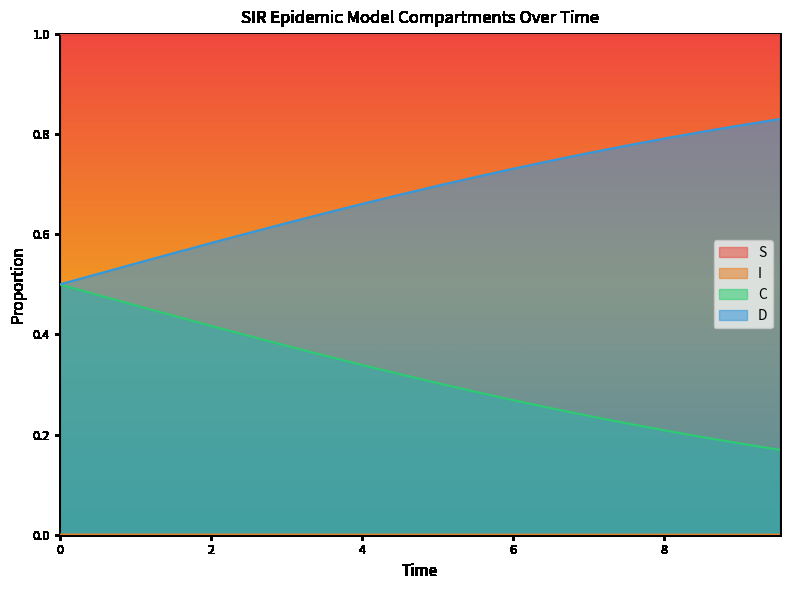

True or false: S and C intersect in this chart.

False